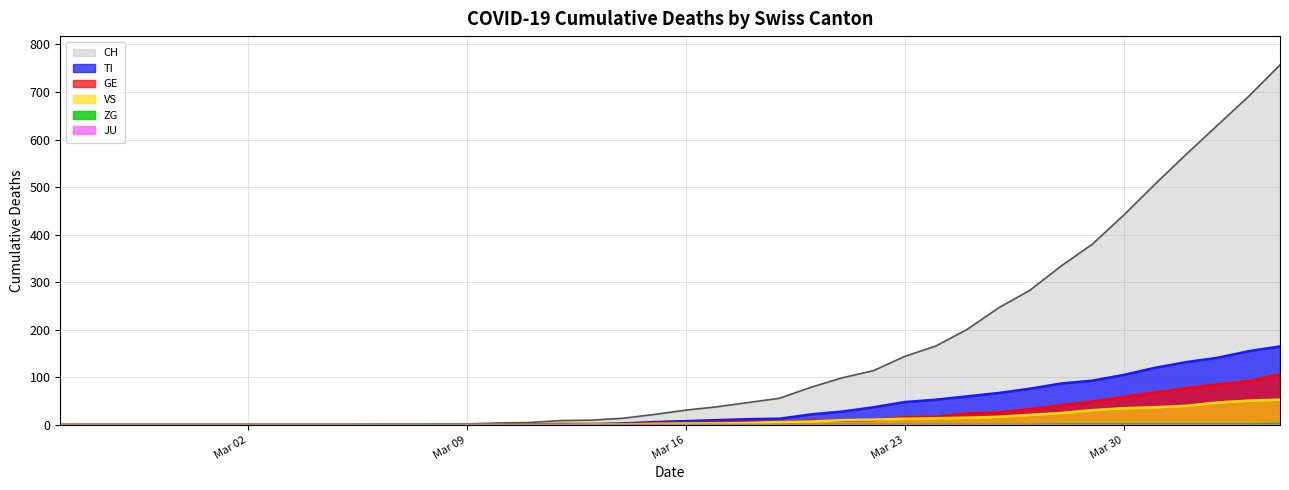

Count the number of data series in this chart.

6